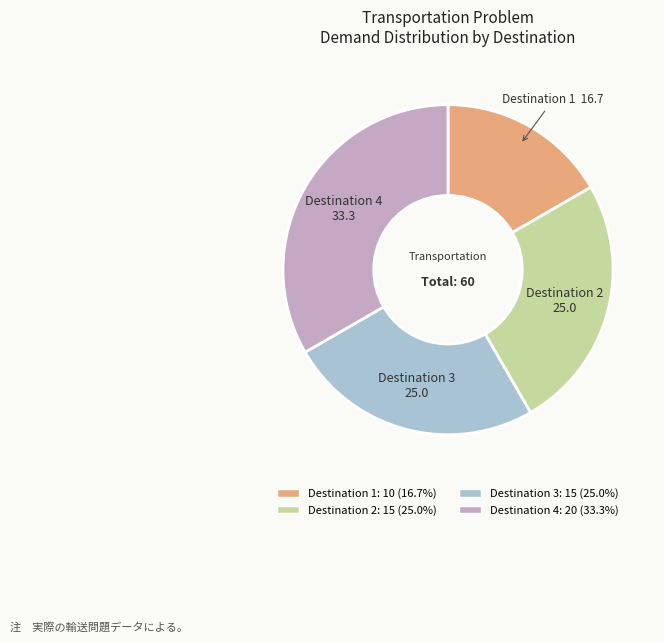

True or false: Destination 1 accounts for 6% of the total.

False